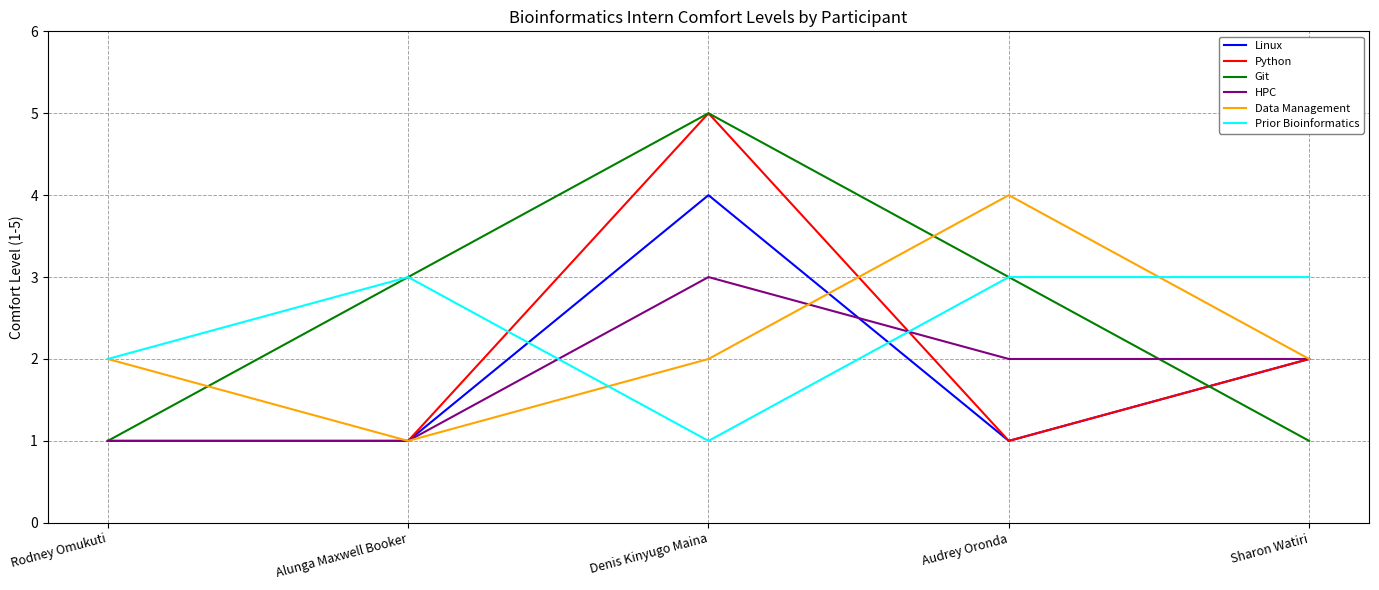

The Data Management series shows 1 at Alunga Maxwell Booker. True or false?

True